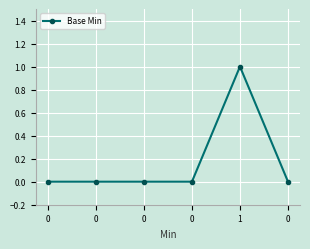

List the labels in order of value, largest first.

1, 0, 0, 0, 0, 0